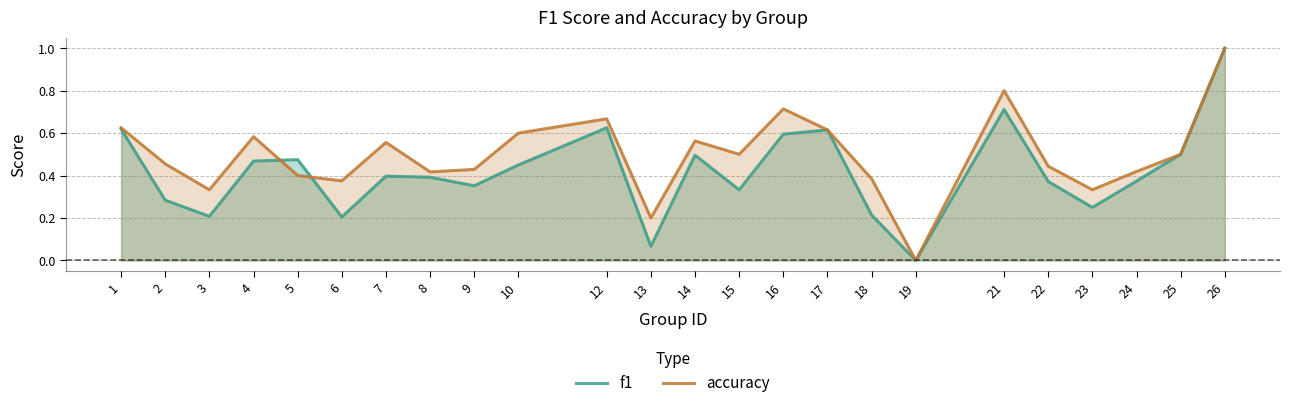

Reading left to right, extract all data points from this chart.

f1: 0.6	0.3	0.2	0.5	0.5	0.2	0.4	0.4	0.4	0.5	0.6	0.1	0.5	0.3	0.6	0.6	0.2	0.0	0.7	0.4	0.2	0.4	0.5	1.0
accuracy: 0.6	0.5	0.3	0.6	0.4	0.4	0.6	0.4	0.4	0.6	0.7	0.2	0.6	0.5	0.7	0.6	0.4	0.0	0.8	0.4	0.3	0.4	0.5	1.0